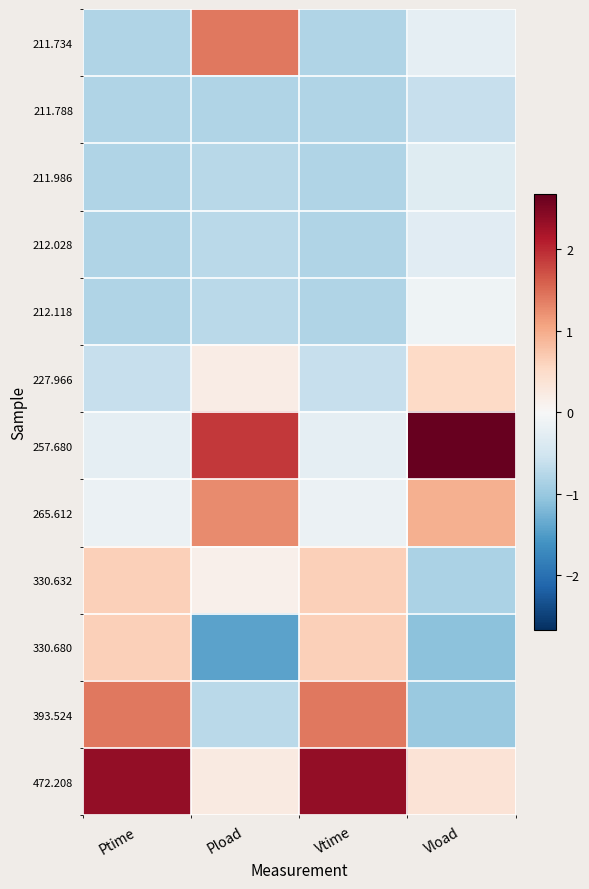

At which category does the chart reach its minimum across all series?

Pload